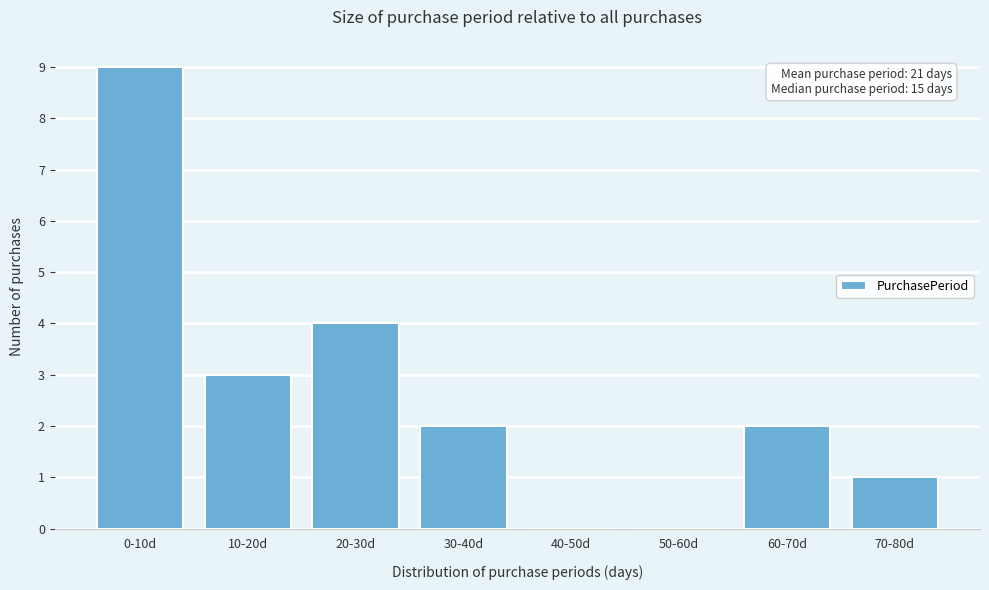

Reading left to right, transcribe all the data shown in this chart.

0-10d=9	10-20d=3	20-30d=4	30-40d=2	40-50d=0	50-60d=0	60-70d=2	70-80d=1